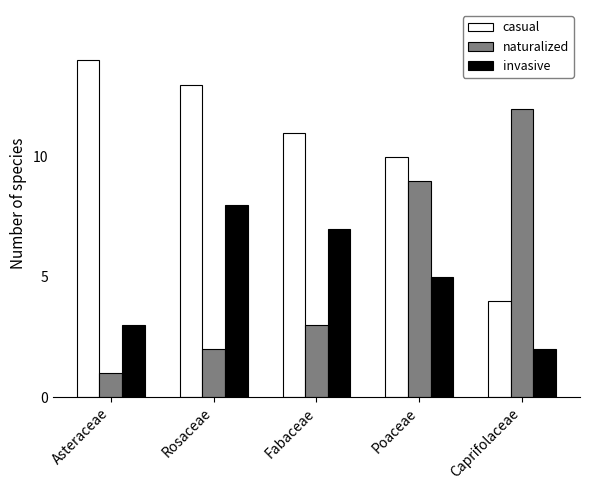

Where is casual nearest to the value 9?

Poaceae